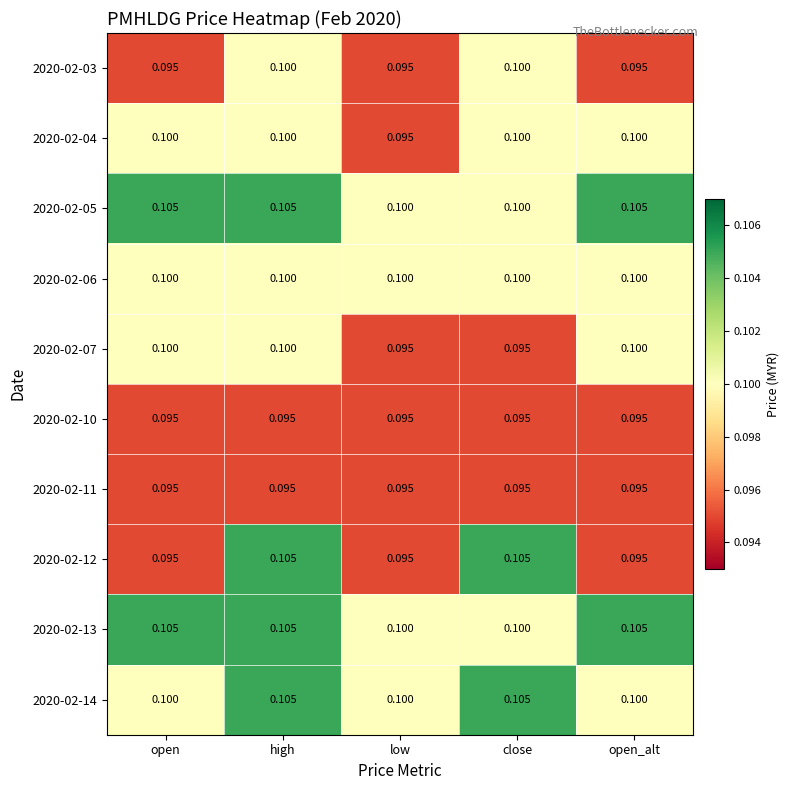

At which category is the sum across all series the highest?

high